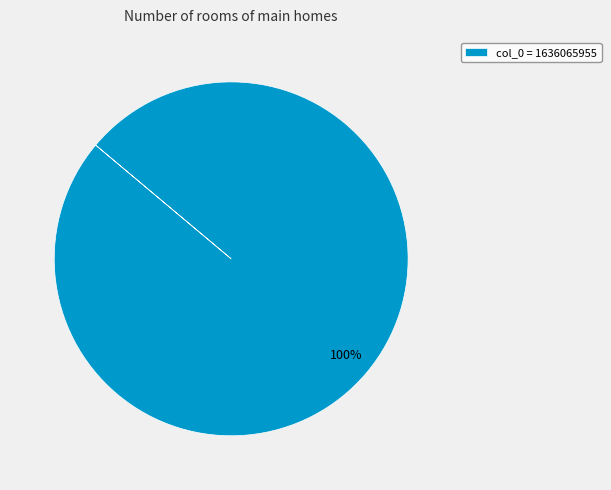

To the nearest percent, what portion does col_0 = 1636065955 represent?

100%